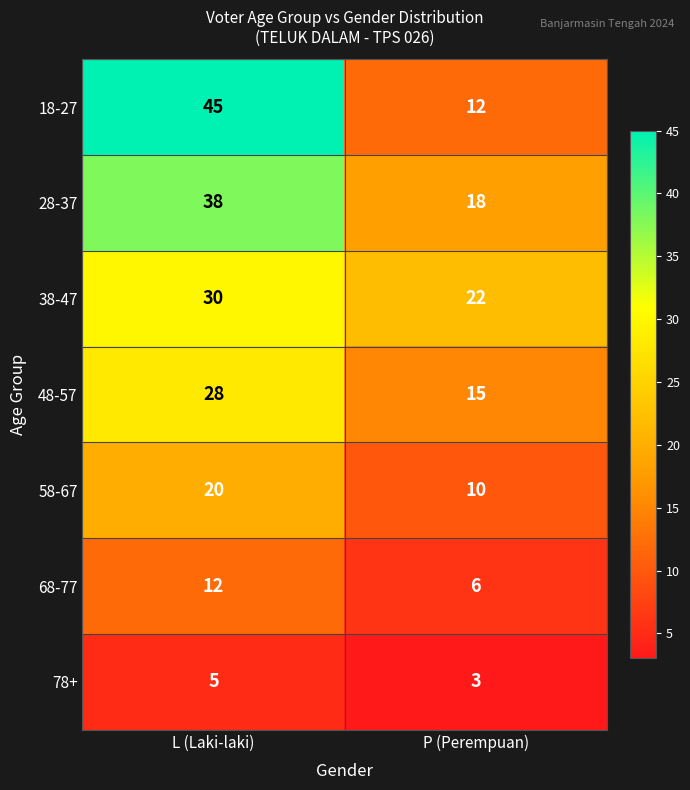

What is the approximate value of 18-27 at L (Laki-laki), to the nearest 5?

45